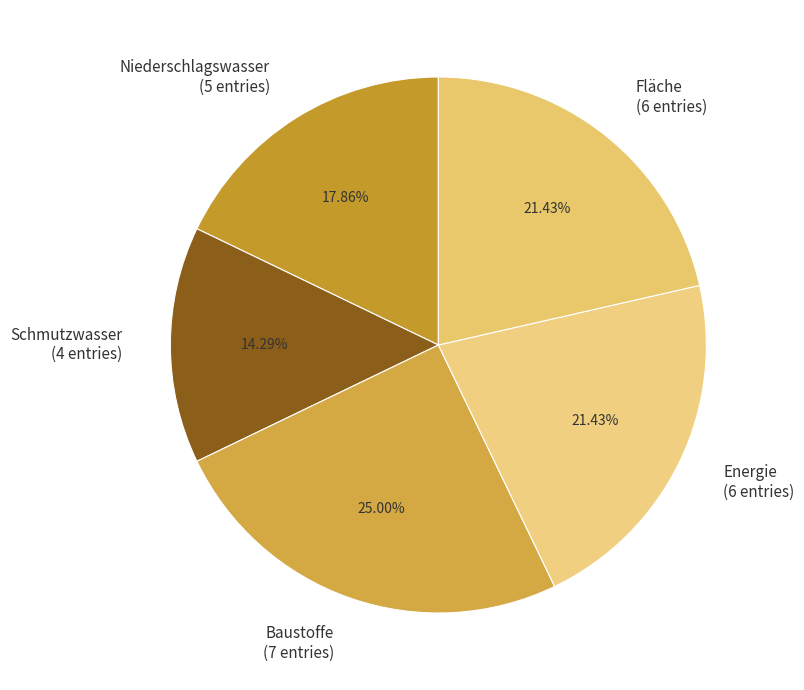

Count the number of slices in the pie.

5